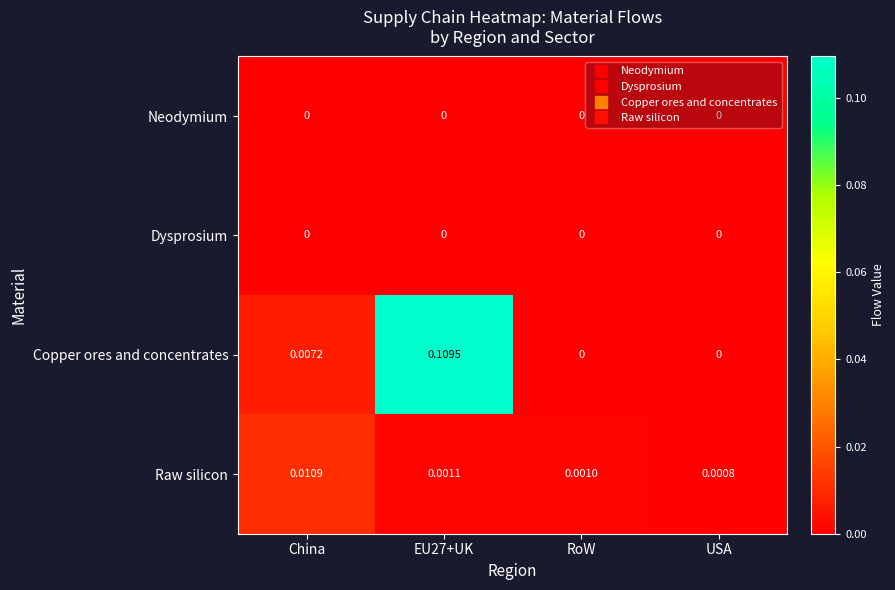

Between China and USA, which series saw the biggest shift?

Raw silicon